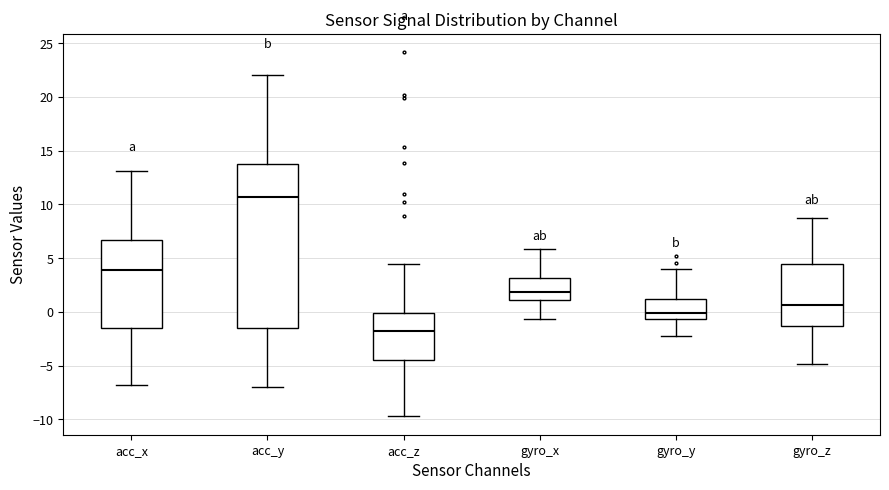

Reading left to right, transcribe this box plot: for each box, give where its median line is, the range the box spans, and where its two whiskers end, as read against the y-axis. The values are not printed on the chart, so give them approximately, as read against the axis.

acc_x: median 4.0, box -1.5 to 6.5, whiskers -7.0 to 13.0
acc_y: median 10.5, box -1.5 to 14.0, whiskers -7.0 to 22.0
acc_z: median -2.0, box -4.5 to 0.0, whiskers -9.5 to 4.5
gyro_x: median 2.0, box 1.0 to 3.0, whiskers -0.5 to 6.0
gyro_y: median 0.0, box -0.5 to 1.0, whiskers -2.5 to 4.0
gyro_z: median 0.5, box -1.5 to 4.5, whiskers -5.0 to 8.5